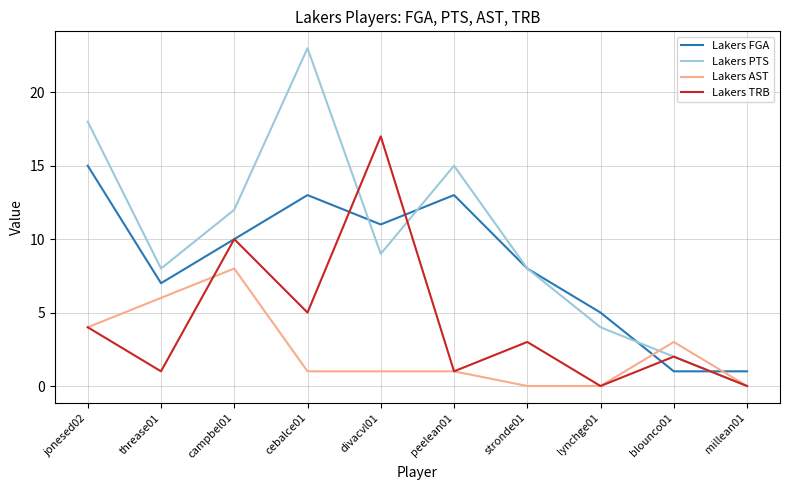

True or false: Lakers PTS has a value of 13 at threase01.

False